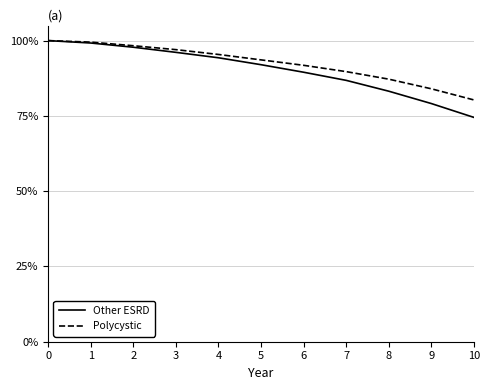

Between 1 and 3, which series saw the biggest shift?

Other ESRD